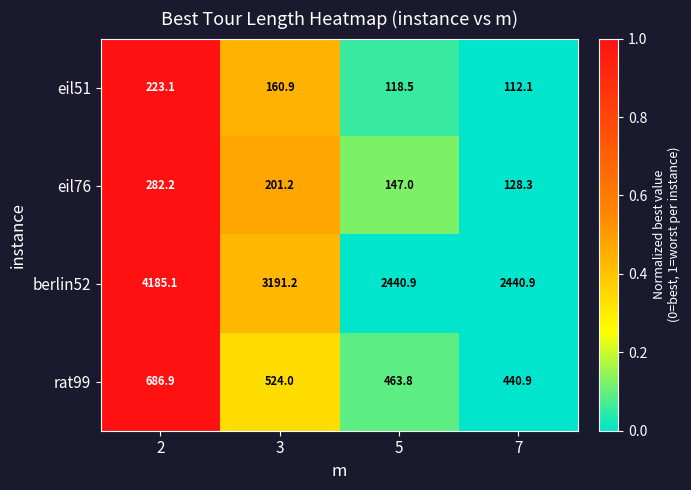

What is the average value of the rat99 series?

528.9